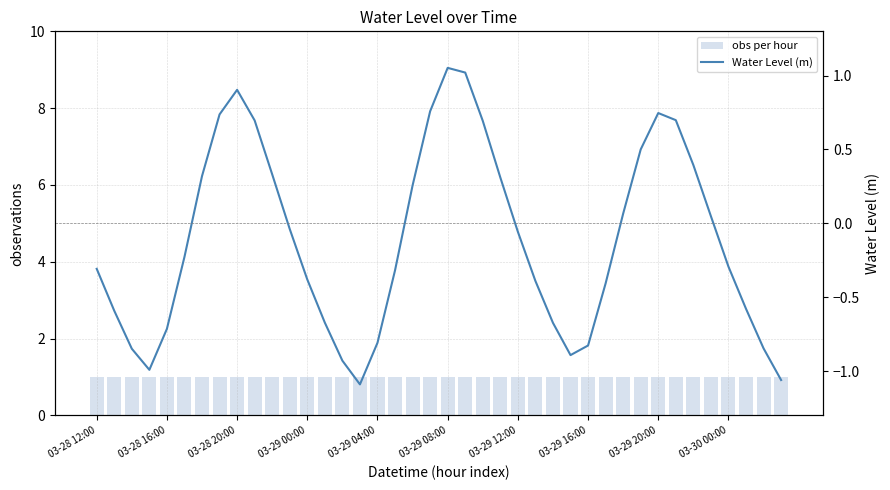

Is the value of Water Level (m) at 03-28 12:00 greater than the value of obs per hour at 31?

No